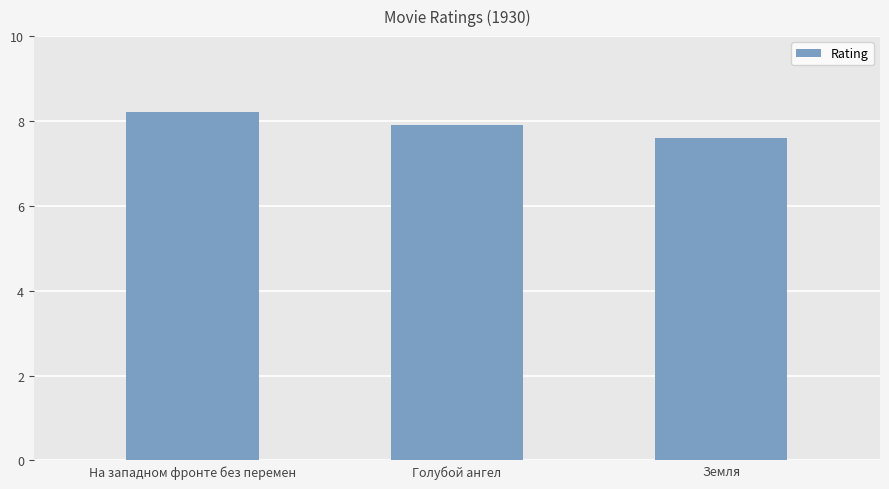

Approximately how many times larger is the value at Голубой ангел compared to Земля?

1.0